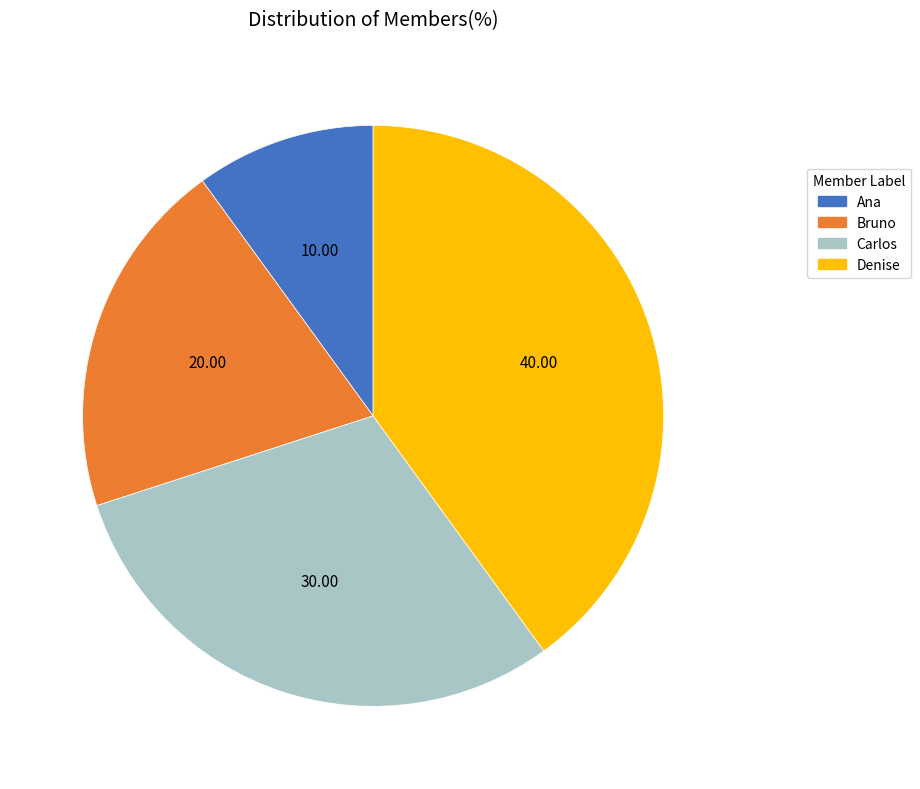

Is there any slice that represents more than half of the pie?

No